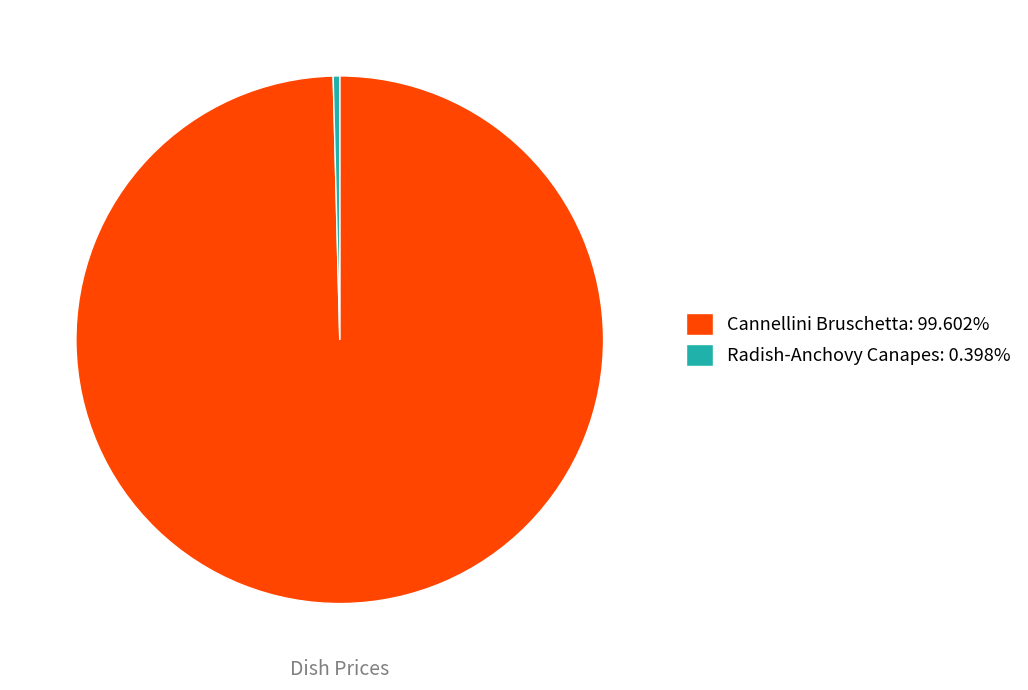

Is it true that Cannellini Bruschetta is 90% of the pie?

False